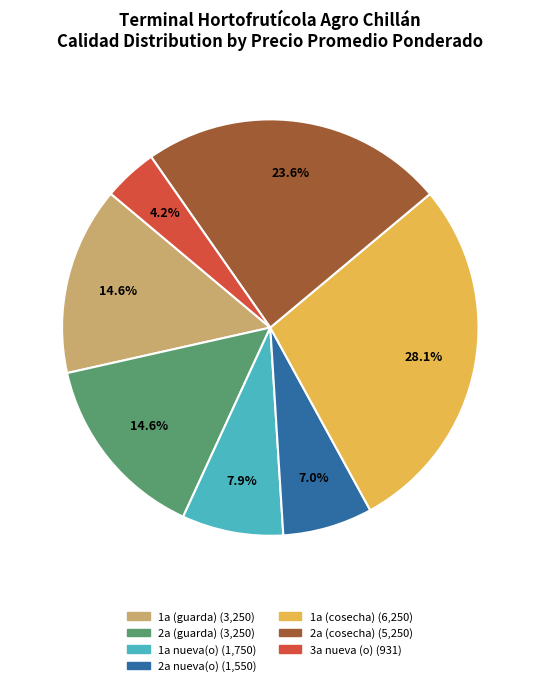

Is it true that 2a (cosecha) is 10% of the pie?

False